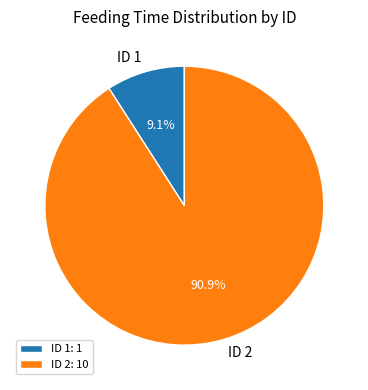

What is the total percentage of ID 1 and ID 2?

100.0%